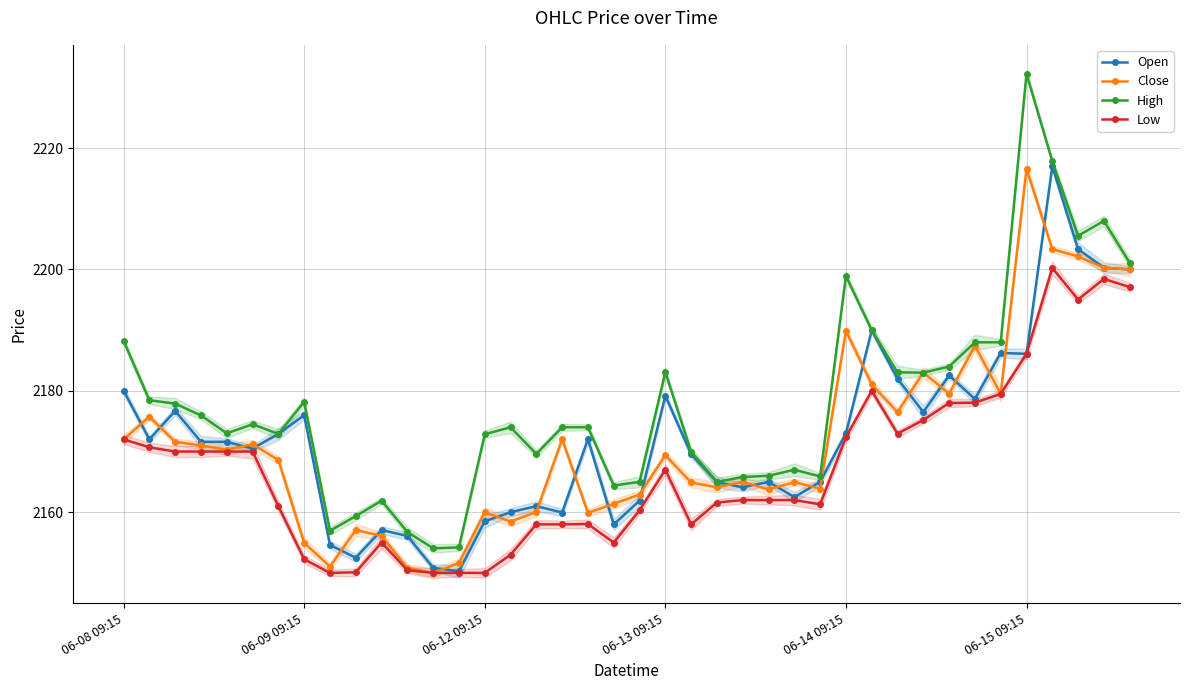

Is the value of Open at 27 greater than the value of High at 10?

Yes